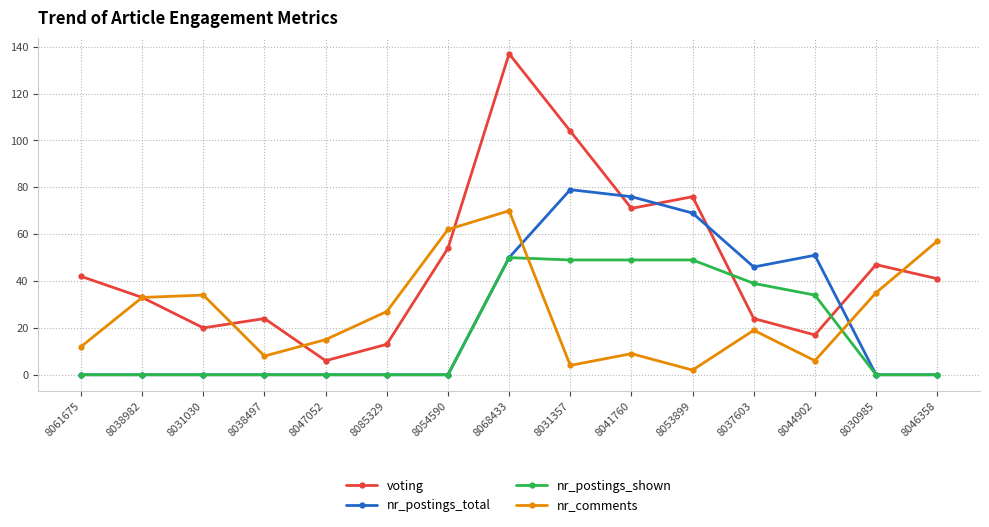

What is the total value across all series at 8030985?

82